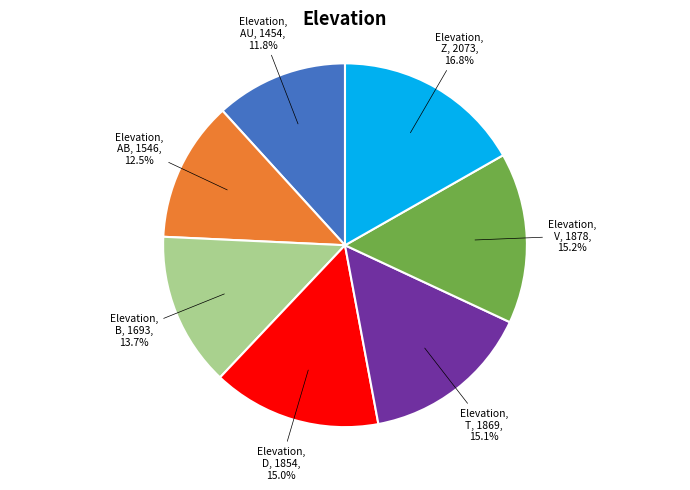

Is there any slice that represents more than half of the pie?

No